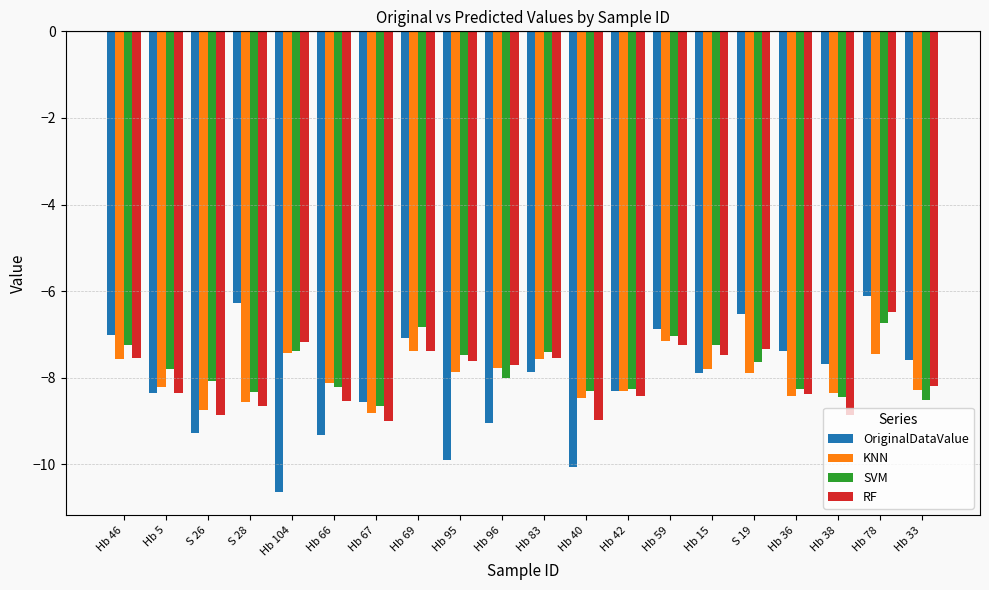

How many bars are there in each group?

4